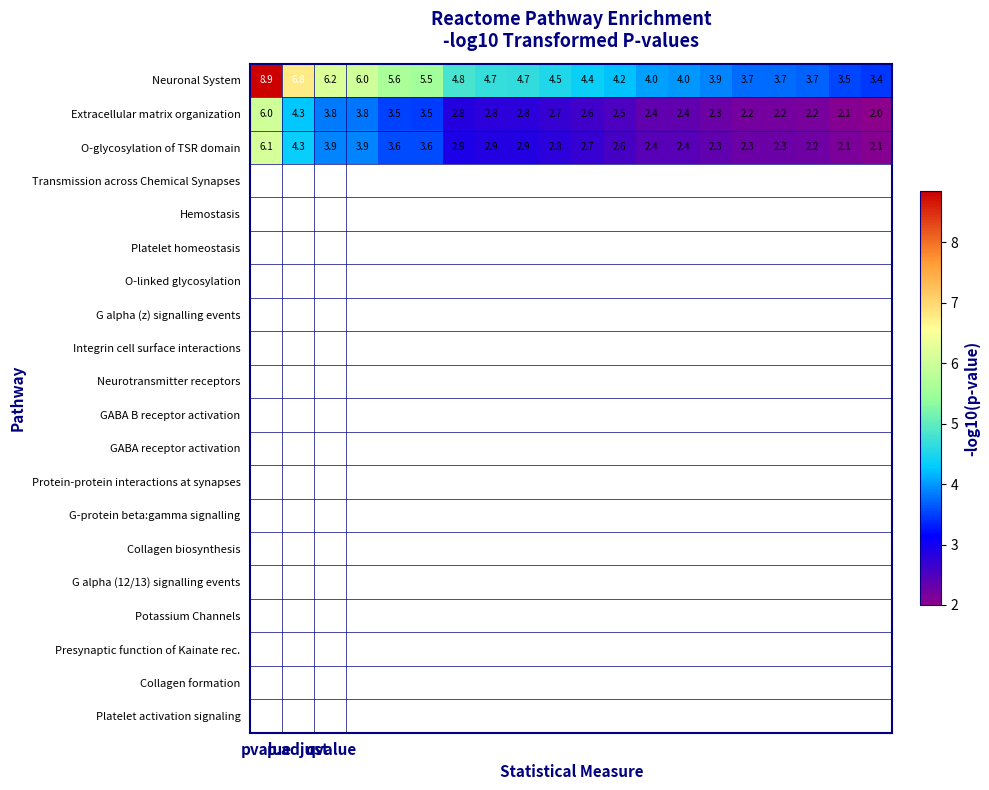

What is the difference between the maximum and minimum values in the O-glycosylation of TSR domain series?

4.0